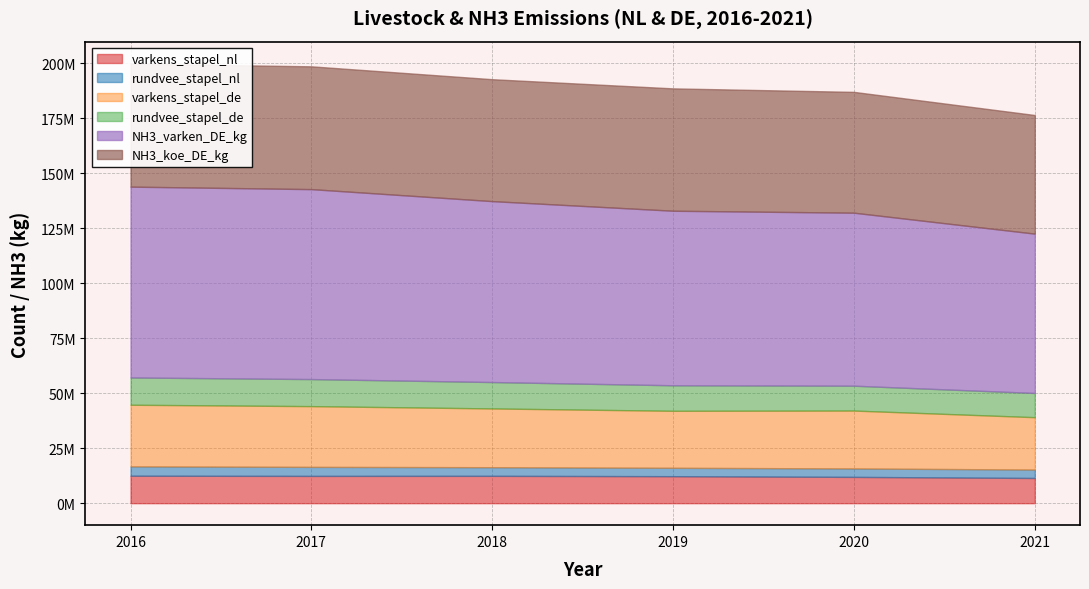

What is the difference between the maximum and minimum values in the NH3_koe_DE_kg series?

2000000